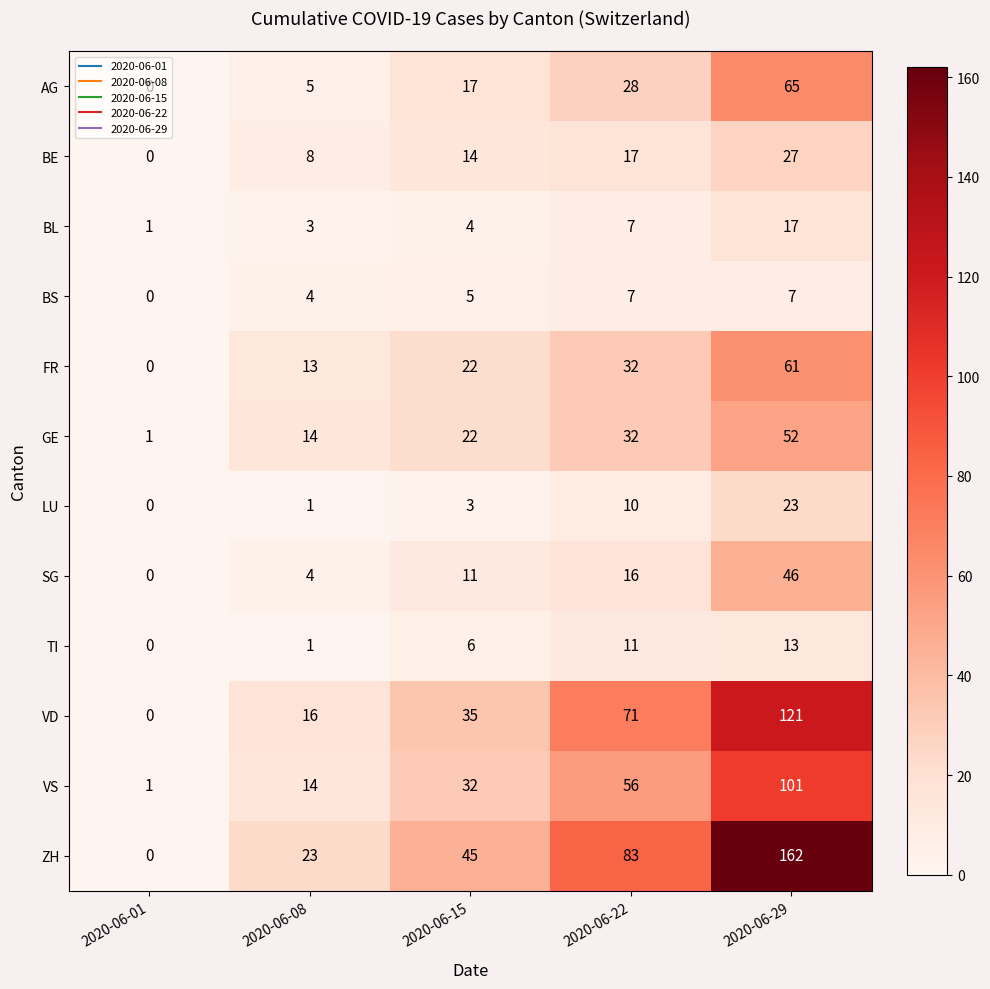

At how many categories does at least one series exceed 50?

2